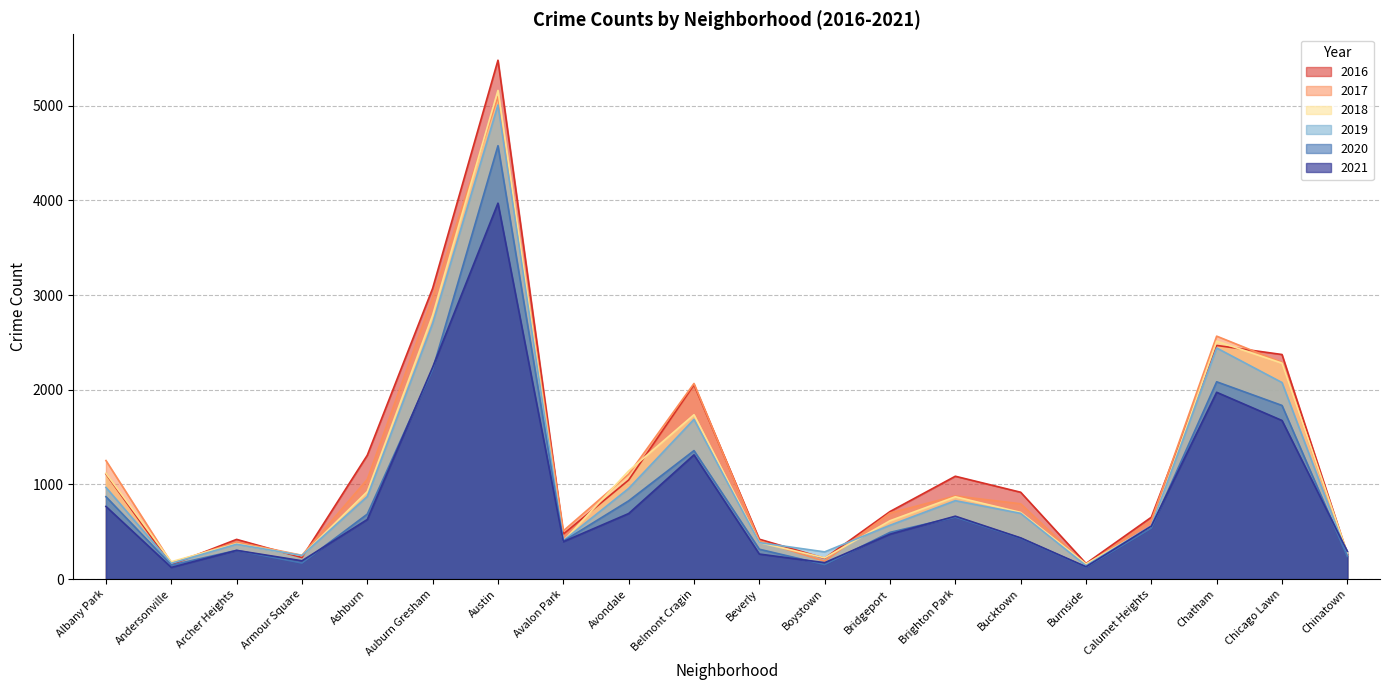

List the labels in order of 2019 value, largest first.

Austin, Auburn Gresham, Chatham, Chicago Lawn, Belmont Cragin, Albany Park, Avondale, Ashburn, Brighton Park, Bucktown, Bridgeport, Calumet Heights, Avalon Park, Beverly, Archer Heights, Boystown, Chinatown, Armour Square, Andersonville, Burnside